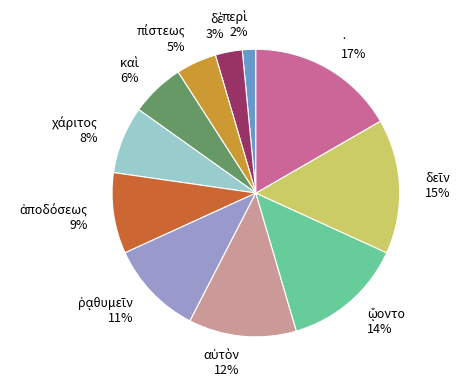

How many slices are in this pie chart?

11